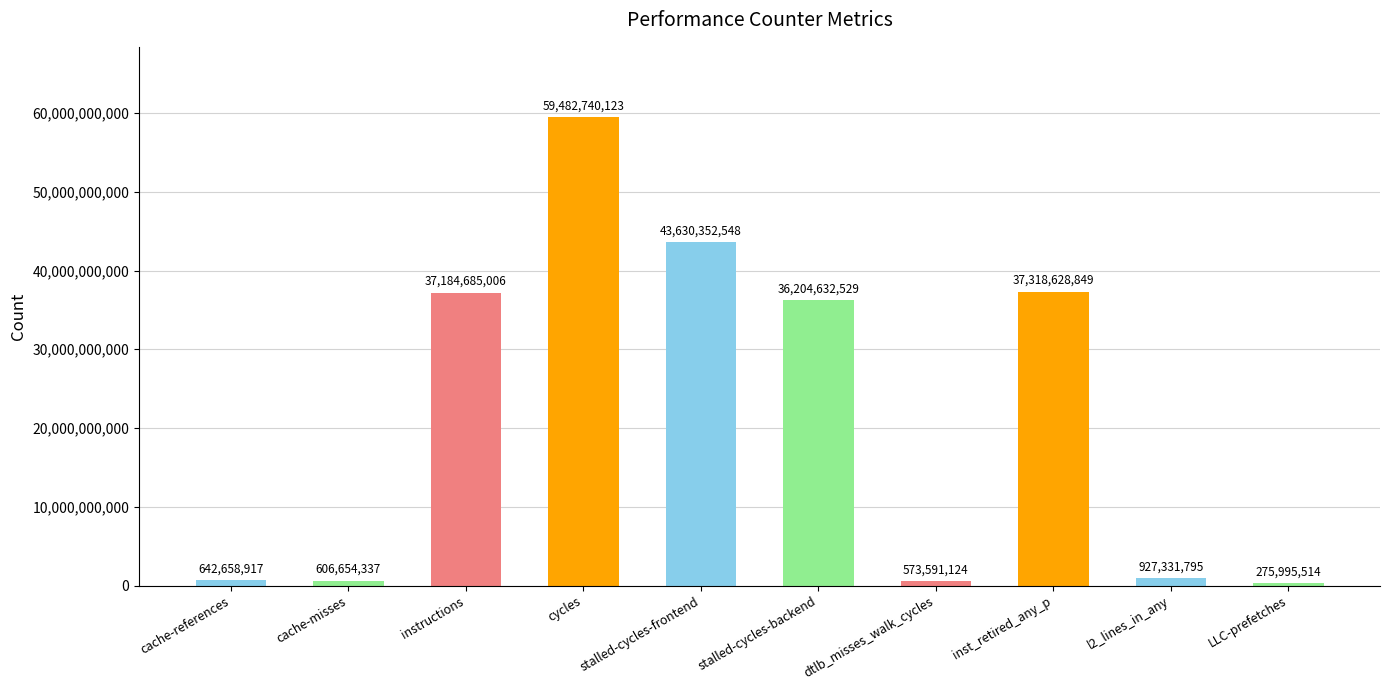

What is the smallest value displayed?

275995514